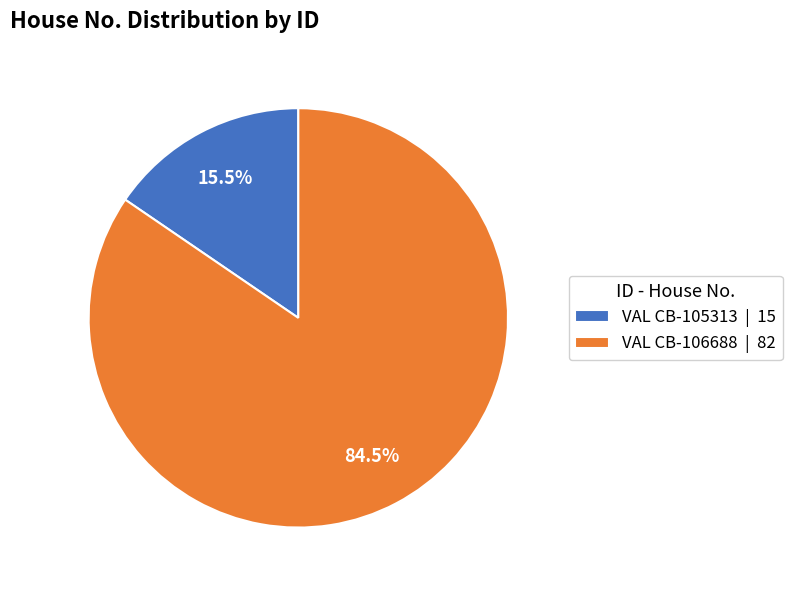

True or false: VAL CB-106688 accounts for 70% of the total.

False